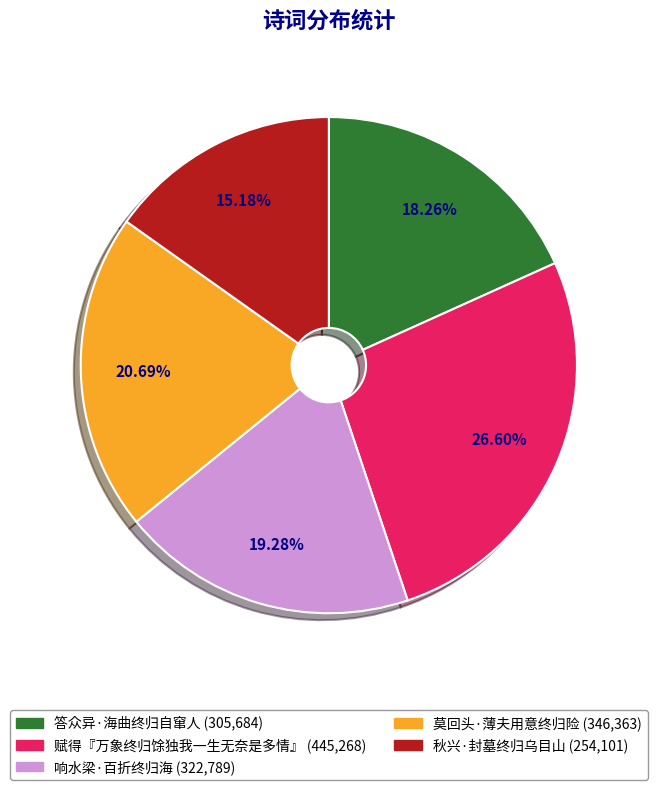

Is the sum of 秋兴·封墓终归乌目山 and 答众异·海曲终归自窜人 greater than half?

No